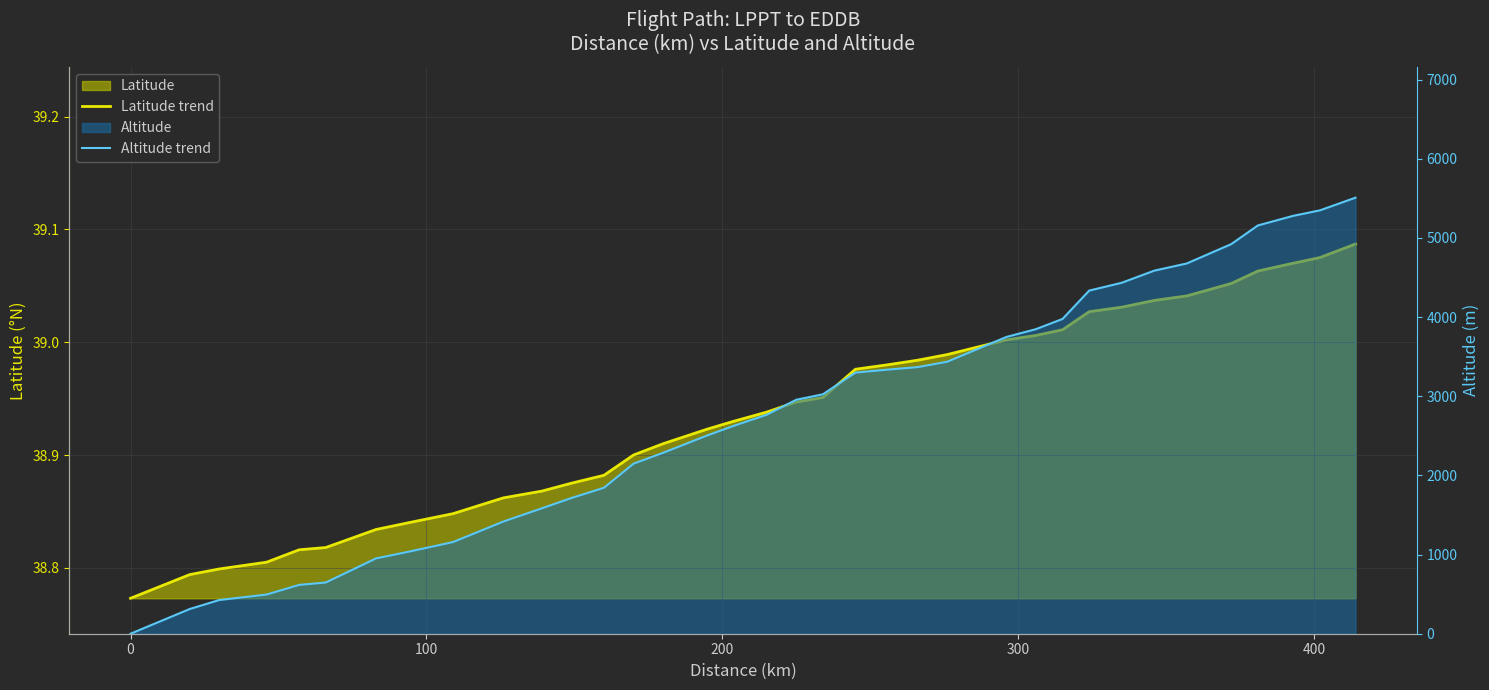

What is the greatest value displayed?

5509.0